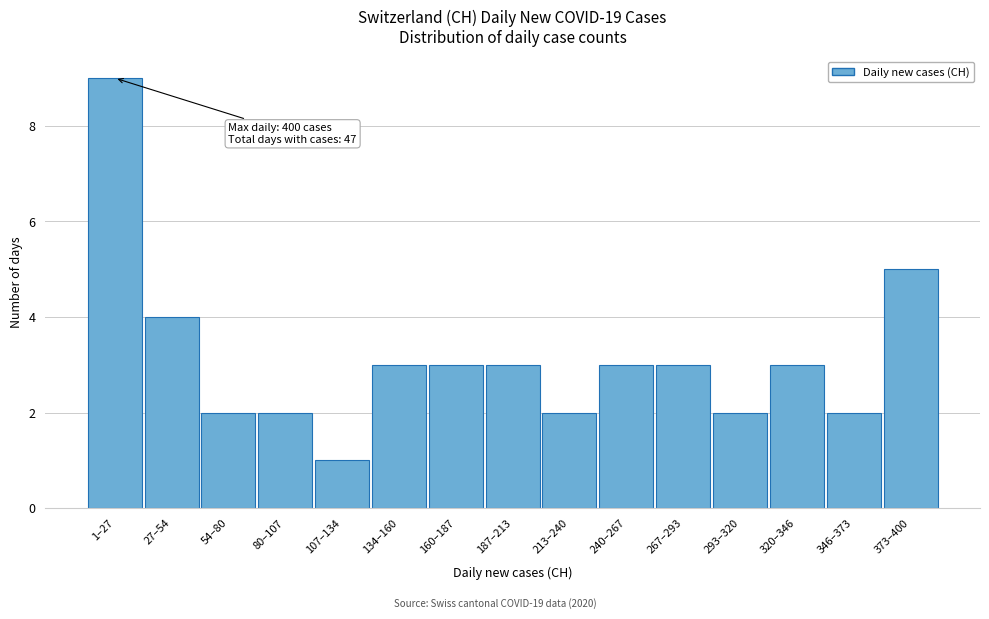

Reading left to right, transcribe all the data shown in this chart.

1–27=9	27–54=4	54–80=2	80–107=2	107–134=1	134–160=3	160–187=3	187–213=3	213–240=2	240–267=3	267–293=3	293–320=2	320–346=3	346–373=2	373–400=5